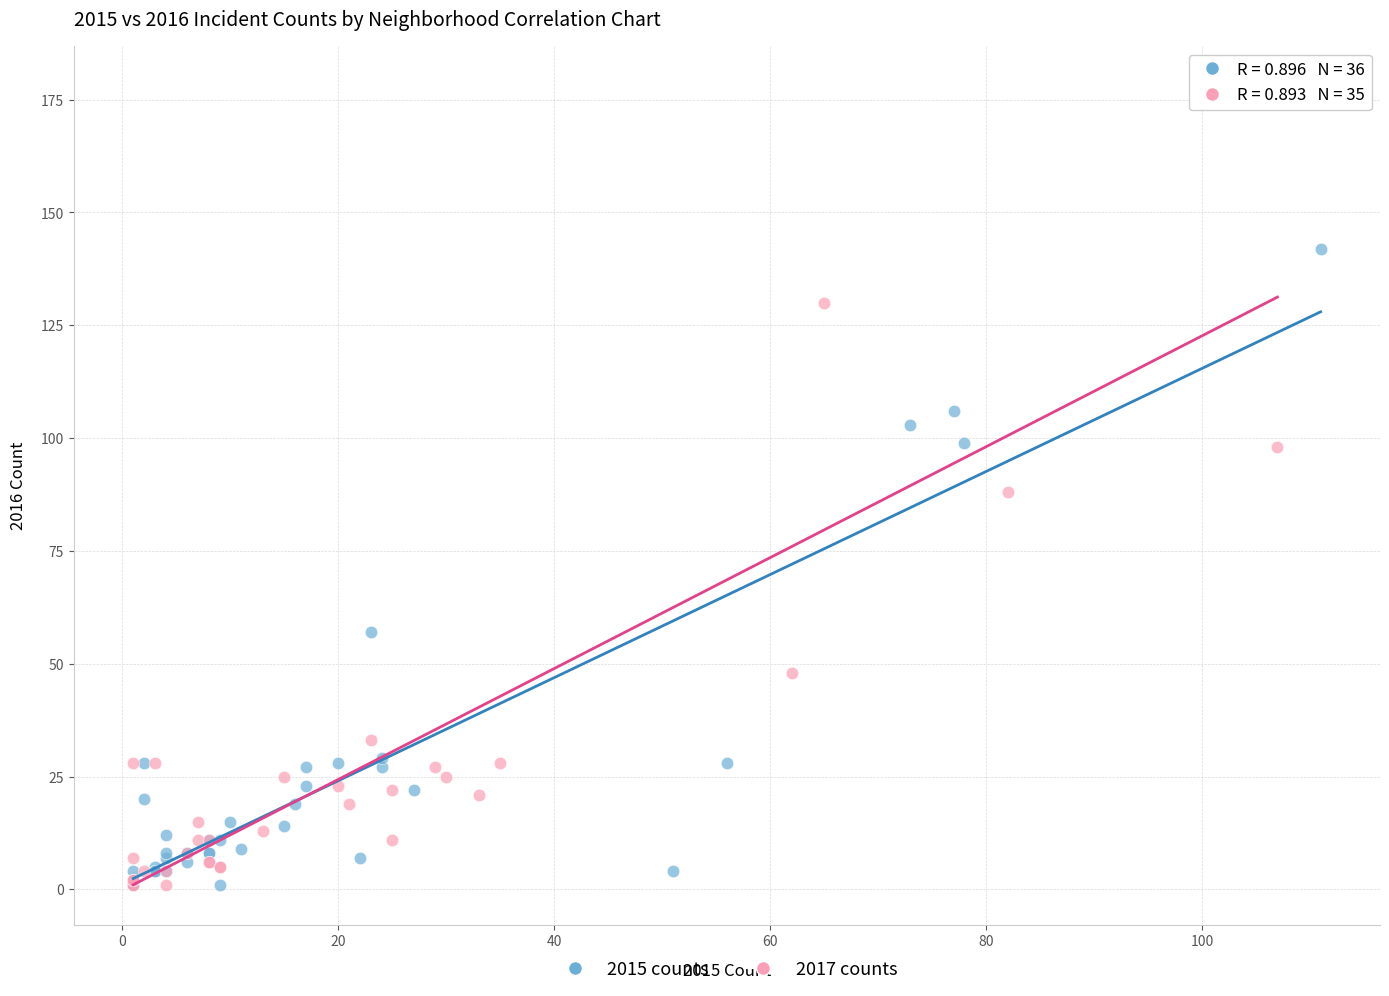

Which series reaches the maximum Y coordinate?

2017 counts